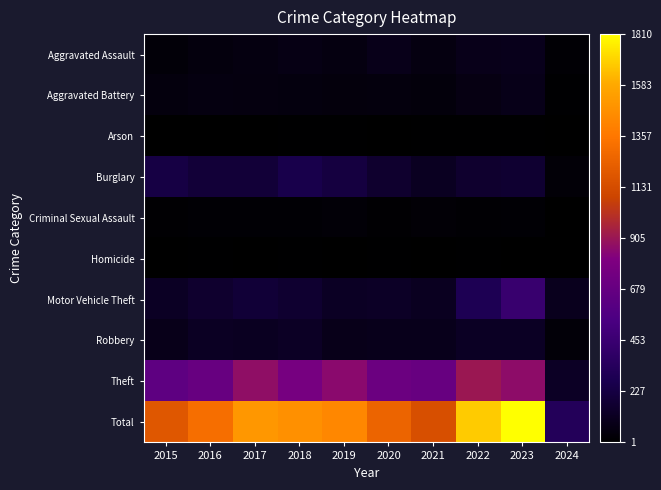

List the series in order of their peak value, highest first.

Total, Theft, Motor Vehicle Theft, Burglary, Robbery, Aggravated Assault, Aggravated Battery, Criminal Sexual Assault, Homicide, Arson